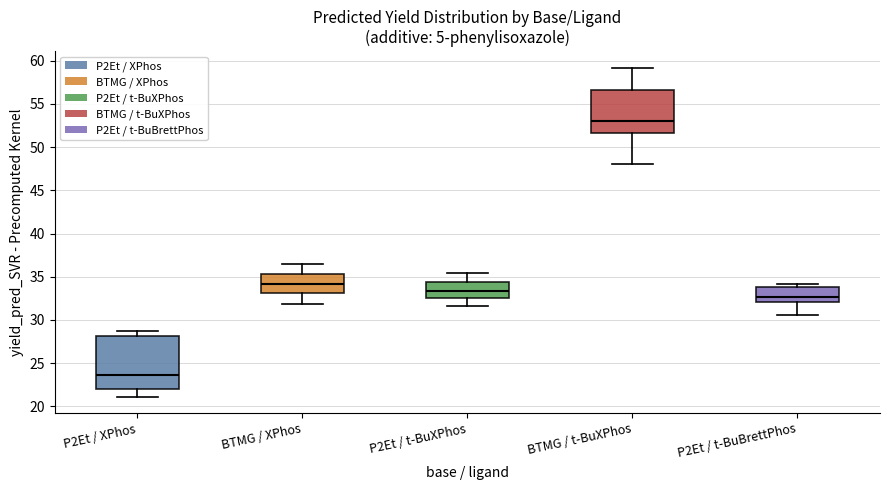

Reading left to right, read every box against the y-axis: the position of its median line, the range the box covers, and the ends of its whiskers. The values are not printed on the chart, so give them approximately, as read against the axis.

P2Et / XPhos: median 23.5, box 22.0 to 28.0, whiskers 21.0 to 29.0
BTMG / XPhos: median 34.0, box 33.0 to 35.5, whiskers 32.0 to 36.5
P2Et / t-BuXPhos: median 33.5, box 32.5 to 34.5, whiskers 31.5 to 35.5
BTMG / t-BuXPhos: median 53.0, box 51.5 to 56.5, whiskers 48.0 to 59.0
P2Et / t-BuBrettPhos: median 32.5, box 32.0 to 34.0, whiskers 30.5 to 34.0 (just above the box's upper edge)